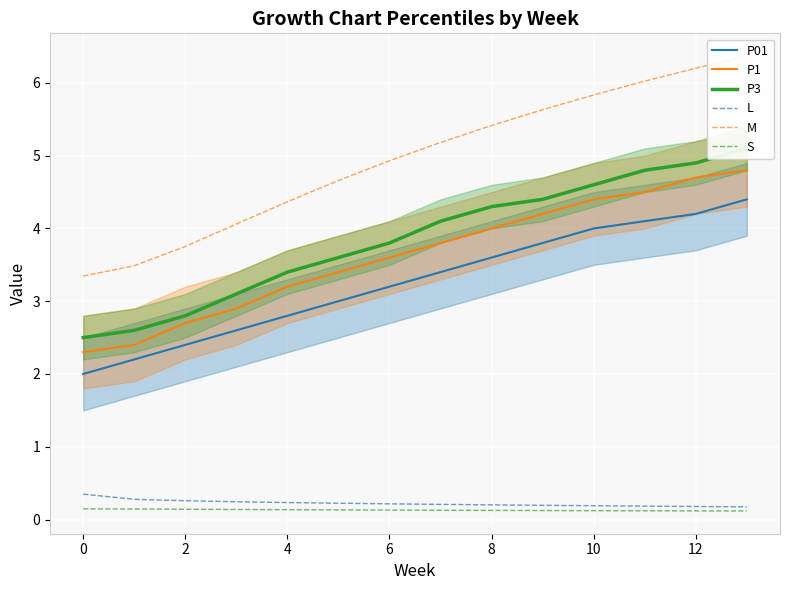

True or false: L and P01 intersect in this chart.

False